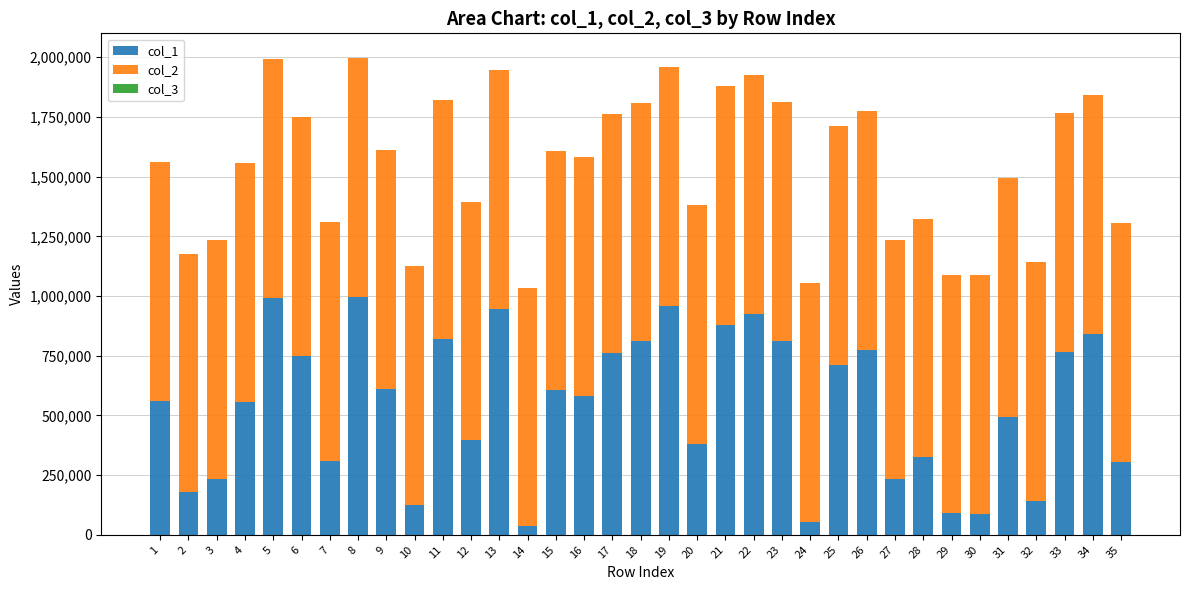

What is the value of the col_1 bar at the 19th from the left?

956221